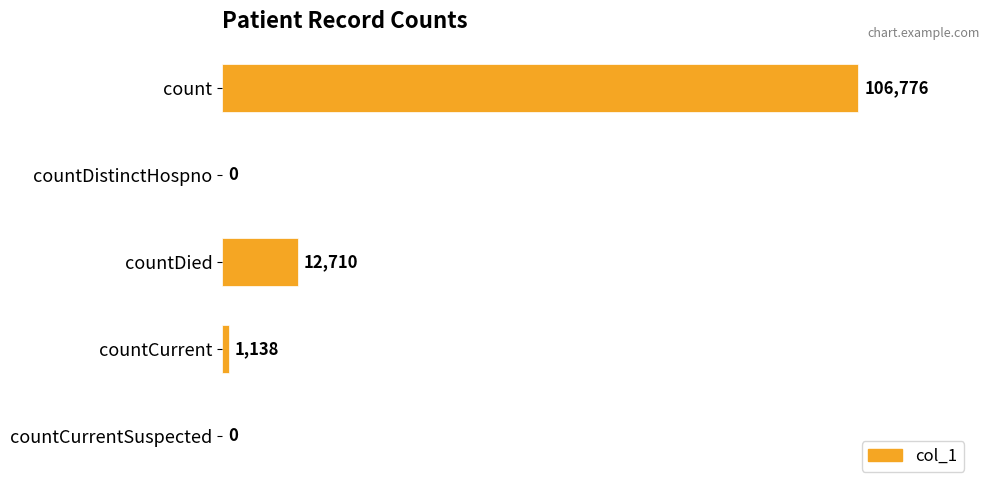

Which has a higher value, countCurrentSuspected or countCurrent?

countCurrent